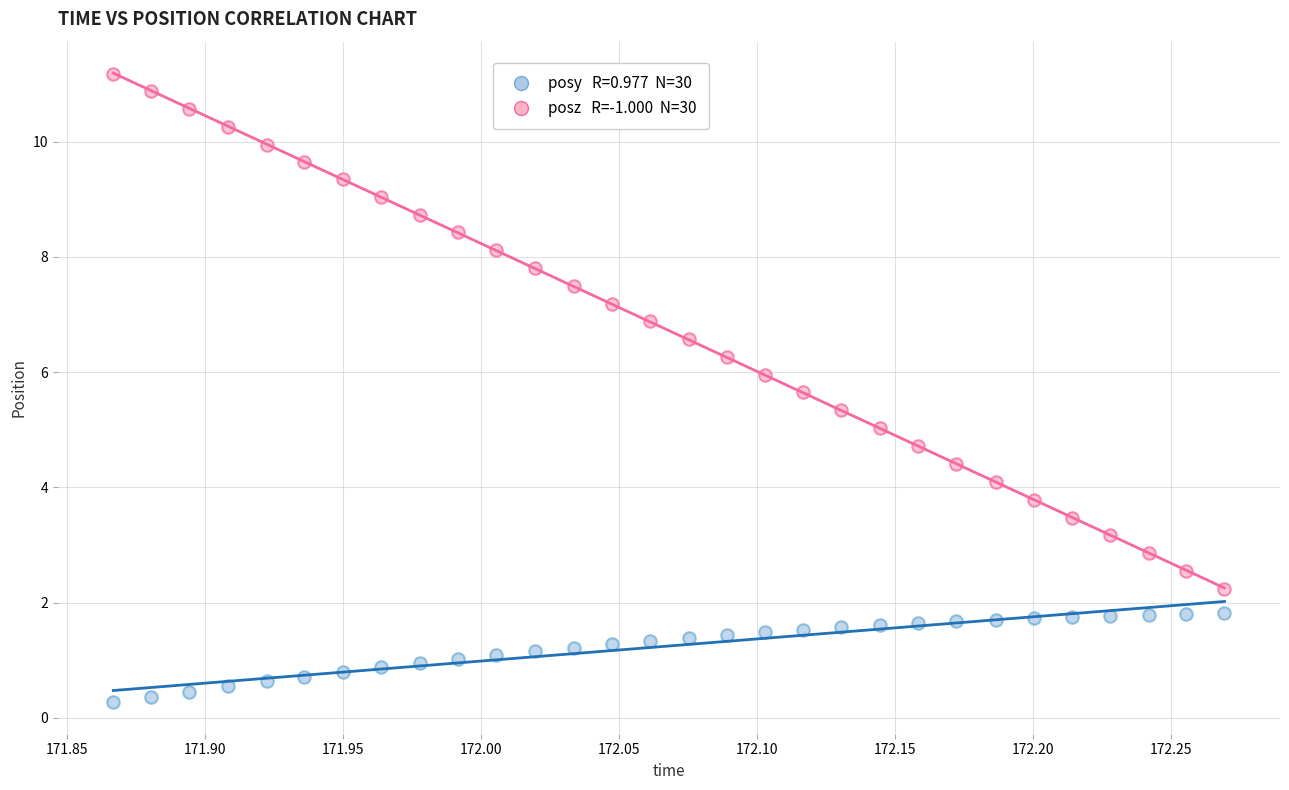

Across all data points, what is the range of X values (max minus min)?

0.4